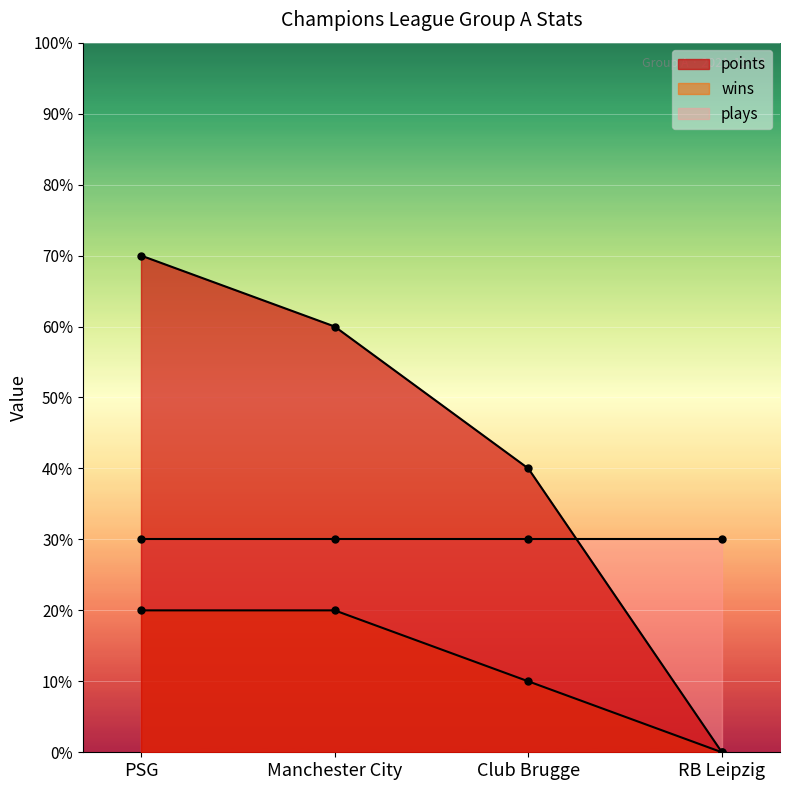

Which series has the largest range (max minus min)?

points